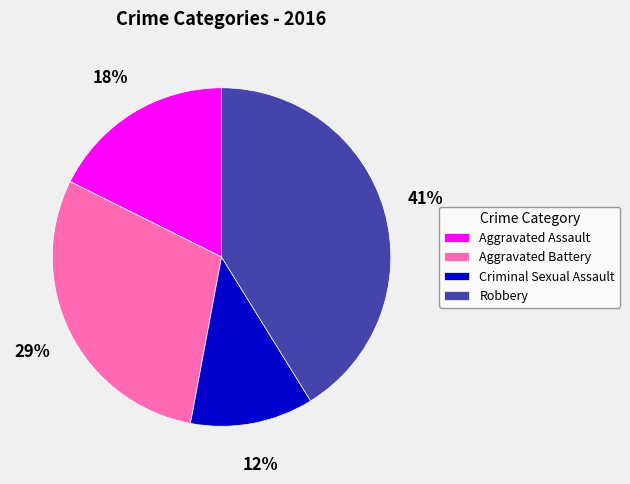

Approximately how many times larger is the value at Criminal Sexual Assault compared to Aggravated Battery?

0.4